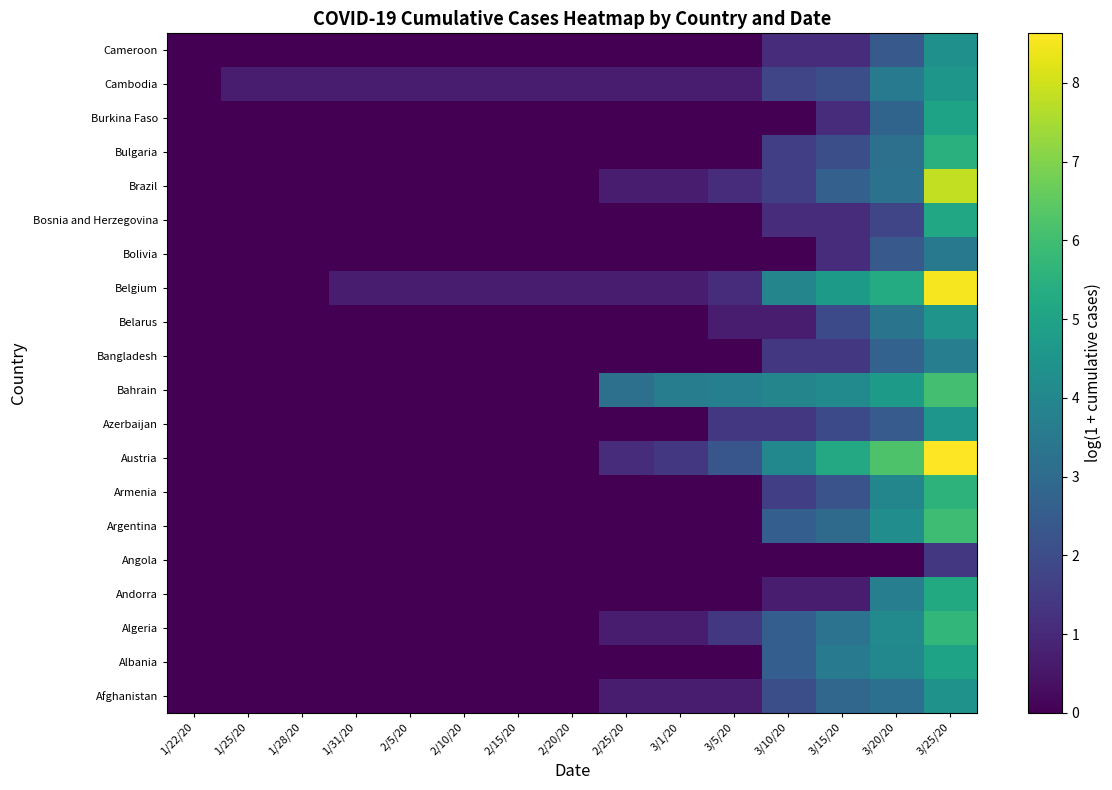

Reading left to right, transcribe all the data shown in this chart.

Afghanistan: 1/22/20=0.0	1/25/20=0.0	1/28/20=0.0	1/31/20=0.0	2/5/20=0.0	2/10/20=0.0	2/15/20=0.0	2/20/20=0.0	2/25/20=0.7	3/1/20=0.7	3/5/20=0.7	3/10/20=2.1	3/15/20=2.8	3/20/20=3.1	3/25/20=4.4
Albania: 1/22/20=0.0	1/25/20=0.0	1/28/20=0.0	1/31/20=0.0	2/5/20=0.0	2/10/20=0.0	2/15/20=0.0	2/20/20=0.0	2/25/20=0.0	3/1/20=0.0	3/5/20=0.0	3/10/20=2.6	3/15/20=3.5	3/20/20=4.0	3/25/20=5.0
Algeria: 1/22/20=0.0	1/25/20=0.0	1/28/20=0.0	1/31/20=0.0	2/5/20=0.0	2/10/20=0.0	2/15/20=0.0	2/20/20=0.0	2/25/20=0.7	3/1/20=0.7	3/5/20=1.4	3/10/20=2.6	3/15/20=3.3	3/20/20=4.1	3/25/20=5.7
Andorra: 1/22/20=0.0	1/25/20=0.0	1/28/20=0.0	1/31/20=0.0	2/5/20=0.0	2/10/20=0.0	2/15/20=0.0	2/20/20=0.0	2/25/20=0.0	3/1/20=0.0	3/5/20=0.0	3/10/20=0.7	3/15/20=0.7	3/20/20=3.7	3/25/20=5.2
Angola: 1/22/20=0.0	1/25/20=0.0	1/28/20=0.0	1/31/20=0.0	2/5/20=0.0	2/10/20=0.0	2/15/20=0.0	2/20/20=0.0	2/25/20=0.0	3/1/20=0.0	3/5/20=0.0	3/10/20=0.0	3/15/20=0.0	3/20/20=0.0	3/25/20=1.4
Argentina: 1/22/20=0.0	1/25/20=0.0	1/28/20=0.0	1/31/20=0.0	2/5/20=0.0	2/10/20=0.0	2/15/20=0.0	2/20/20=0.0	2/25/20=0.0	3/1/20=0.0	3/5/20=0.0	3/10/20=2.6	3/15/20=3.0	3/20/20=4.2	3/25/20=6.0
Armenia: 1/22/20=0.0	1/25/20=0.0	1/28/20=0.0	1/31/20=0.0	2/5/20=0.0	2/10/20=0.0	2/15/20=0.0	2/20/20=0.0	2/25/20=0.0	3/1/20=0.0	3/5/20=0.0	3/10/20=1.6	3/15/20=2.2	3/20/20=4.0	3/25/20=5.6
Austria: 1/22/20=0.0	1/25/20=0.0	1/28/20=0.0	1/31/20=0.0	2/5/20=0.0	2/10/20=0.0	2/15/20=0.0	2/20/20=0.0	2/25/20=1.1	3/1/20=1.4	3/5/20=2.3	3/10/20=4.0	3/15/20=5.2	3/20/20=6.2	3/25/20=8.6
Azerbaijan: 1/22/20=0.0	1/25/20=0.0	1/28/20=0.0	1/31/20=0.0	2/5/20=0.0	2/10/20=0.0	2/15/20=0.0	2/20/20=0.0	2/25/20=0.0	3/1/20=0.0	3/5/20=1.4	3/10/20=1.4	3/15/20=1.9	3/20/20=2.5	3/25/20=4.5
Bahrain: 1/22/20=0.0	1/25/20=0.0	1/28/20=0.0	1/31/20=0.0	2/5/20=0.0	2/10/20=0.0	2/15/20=0.0	2/20/20=0.0	2/25/20=3.2	3/1/20=3.6	3/5/20=3.7	3/10/20=3.9	3/15/20=4.1	3/20/20=4.7	3/25/20=6.0
Bangladesh: 1/22/20=0.0	1/25/20=0.0	1/28/20=0.0	1/31/20=0.0	2/5/20=0.0	2/10/20=0.0	2/15/20=0.0	2/20/20=0.0	2/25/20=0.0	3/1/20=0.0	3/5/20=0.0	3/10/20=1.4	3/15/20=1.4	3/20/20=2.7	3/25/20=3.7
Belarus: 1/22/20=0.0	1/25/20=0.0	1/28/20=0.0	1/31/20=0.0	2/5/20=0.0	2/10/20=0.0	2/15/20=0.0	2/20/20=0.0	2/25/20=0.0	3/1/20=0.0	3/5/20=0.7	3/10/20=0.7	3/15/20=1.9	3/20/20=3.3	3/25/20=4.5
Belgium: 1/22/20=0.0	1/25/20=0.0	1/28/20=0.0	1/31/20=0.7	2/5/20=0.7	2/10/20=0.7	2/15/20=0.7	2/20/20=0.7	2/25/20=0.7	3/1/20=0.7	3/5/20=1.1	3/10/20=3.9	3/15/20=4.7	3/20/20=5.3	3/25/20=8.5
Bolivia: 1/22/20=0.0	1/25/20=0.0	1/28/20=0.0	1/31/20=0.0	2/5/20=0.0	2/10/20=0.0	2/15/20=0.0	2/20/20=0.0	2/25/20=0.0	3/1/20=0.0	3/5/20=0.0	3/10/20=0.0	3/15/20=1.1	3/20/20=2.4	3/25/20=3.5
Bosnia and Herzegovina: 1/22/20=0.0	1/25/20=0.0	1/28/20=0.0	1/31/20=0.0	2/5/20=0.0	2/10/20=0.0	2/15/20=0.0	2/20/20=0.0	2/25/20=0.0	3/1/20=0.0	3/5/20=0.0	3/10/20=1.1	3/15/20=1.1	3/20/20=1.8	3/25/20=5.2
Brazil: 1/22/20=0.0	1/25/20=0.0	1/28/20=0.0	1/31/20=0.0	2/5/20=0.0	2/10/20=0.0	2/15/20=0.0	2/20/20=0.0	2/25/20=0.7	3/1/20=0.7	3/5/20=1.1	3/10/20=1.6	3/15/20=2.6	3/20/20=3.3	3/25/20=7.8
Bulgaria: 1/22/20=0.0	1/25/20=0.0	1/28/20=0.0	1/31/20=0.0	2/5/20=0.0	2/10/20=0.0	2/15/20=0.0	2/20/20=0.0	2/25/20=0.0	3/1/20=0.0	3/5/20=0.0	3/10/20=1.6	3/15/20=2.1	3/20/20=3.2	3/25/20=5.5
Burkina Faso: 1/22/20=0.0	1/25/20=0.0	1/28/20=0.0	1/31/20=0.0	2/5/20=0.0	2/10/20=0.0	2/15/20=0.0	2/20/20=0.0	2/25/20=0.0	3/1/20=0.0	3/5/20=0.0	3/10/20=0.0	3/15/20=1.1	3/20/20=2.8	3/25/20=5.0
Cambodia: 1/22/20=0.0	1/25/20=0.7	1/28/20=0.7	1/31/20=0.7	2/5/20=0.7	2/10/20=0.7	2/15/20=0.7	2/20/20=0.7	2/25/20=0.7	3/1/20=0.7	3/5/20=0.7	3/10/20=1.8	3/15/20=2.1	3/20/20=3.6	3/25/20=4.6
Cameroon: 1/22/20=0.0	1/25/20=0.0	1/28/20=0.0	1/31/20=0.0	2/5/20=0.0	2/10/20=0.0	2/15/20=0.0	2/20/20=0.0	2/25/20=0.0	3/1/20=0.0	3/5/20=0.0	3/10/20=1.1	3/15/20=1.1	3/20/20=2.4	3/25/20=4.3